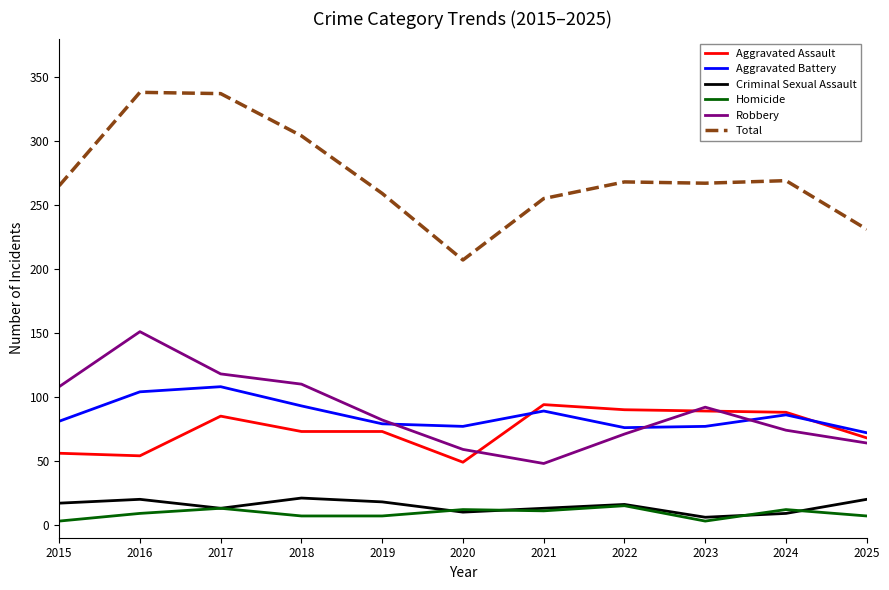

At which label does Criminal Sexual Assault first exceed 16?

2015